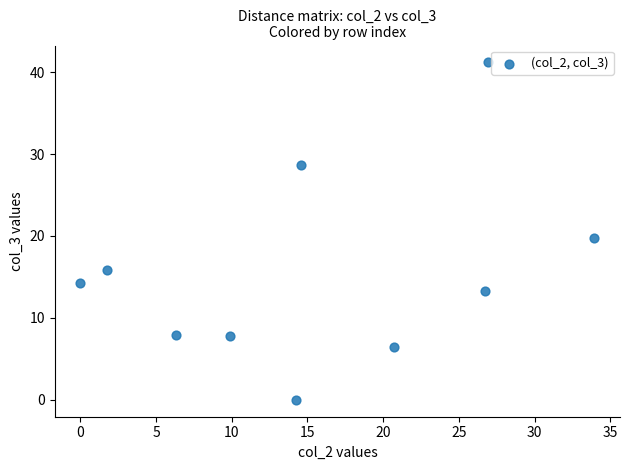

What is the average X value?

15.5